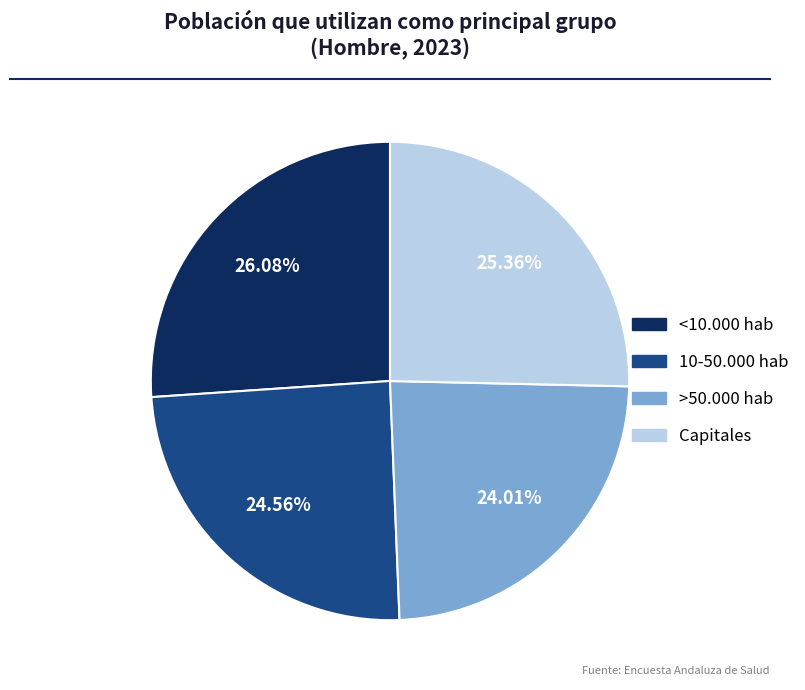

Count the number of slices in the pie.

4